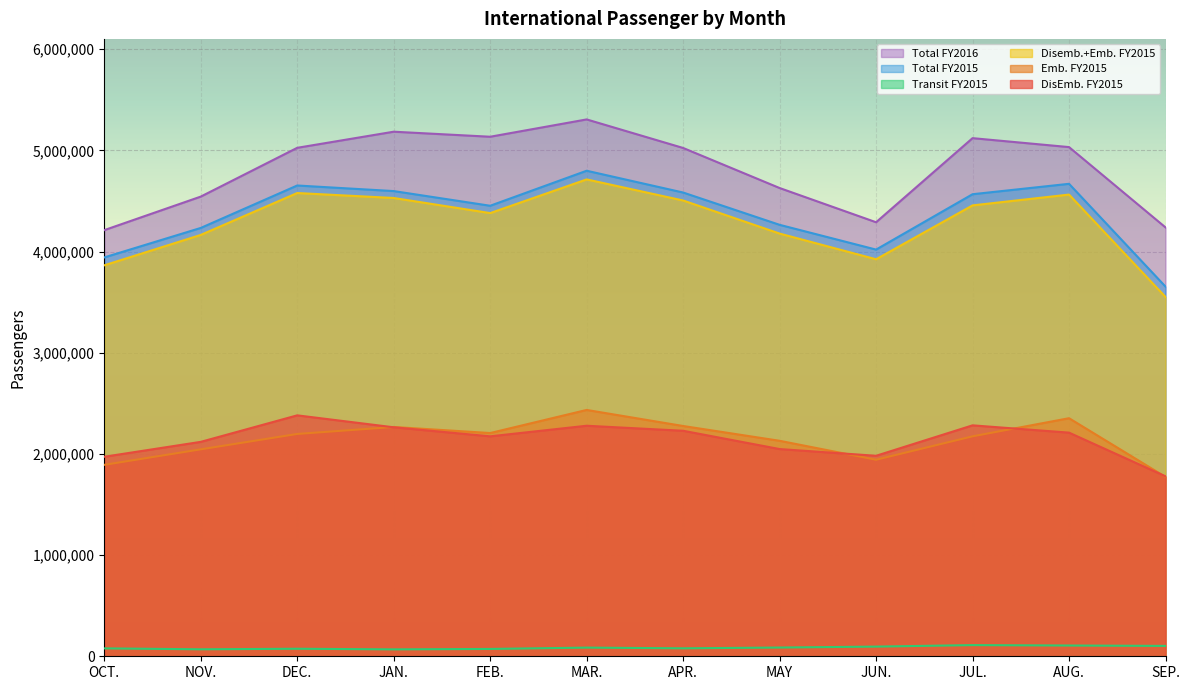

True or false: Disemb.+Emb. FY2015 and Emb. FY2015 cross at least once.

False